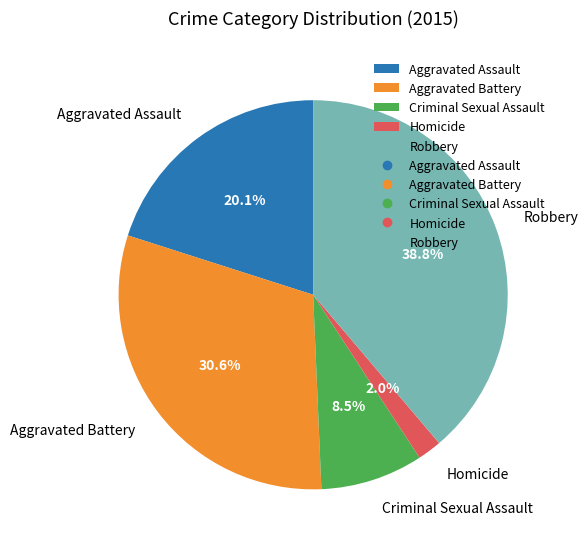

Does Homicide account for over 50% of the chart?

No